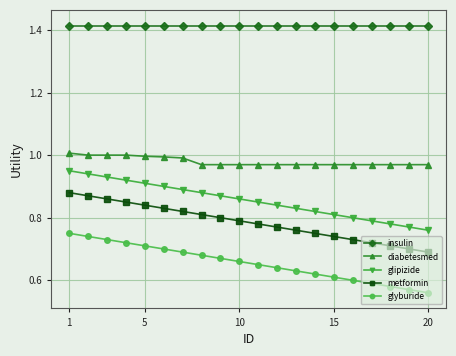

Which series has the largest total across all categories?

insulin